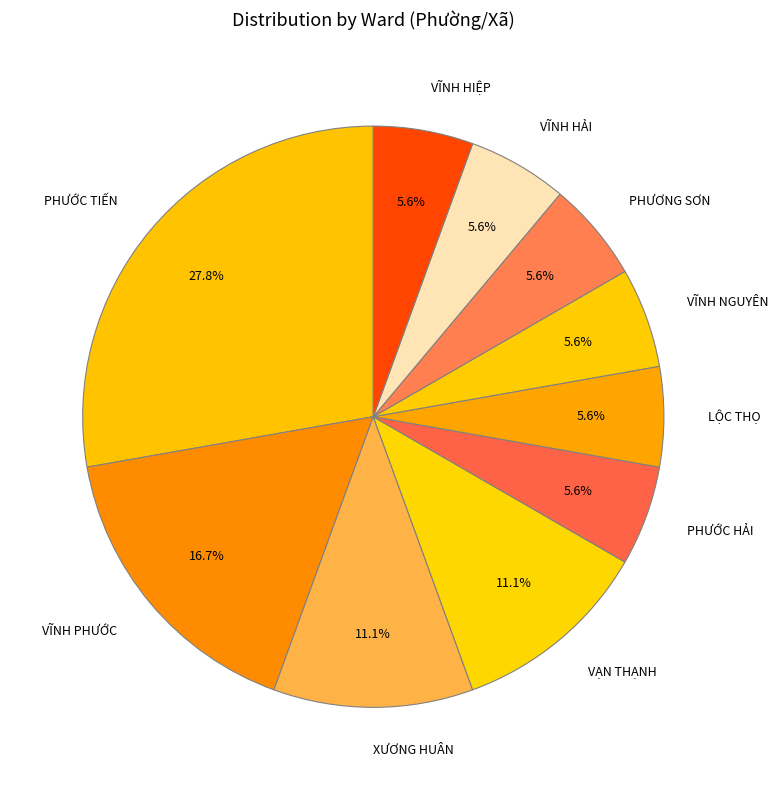

What portion of the pie excludes LỘC THỌ?

94.4%